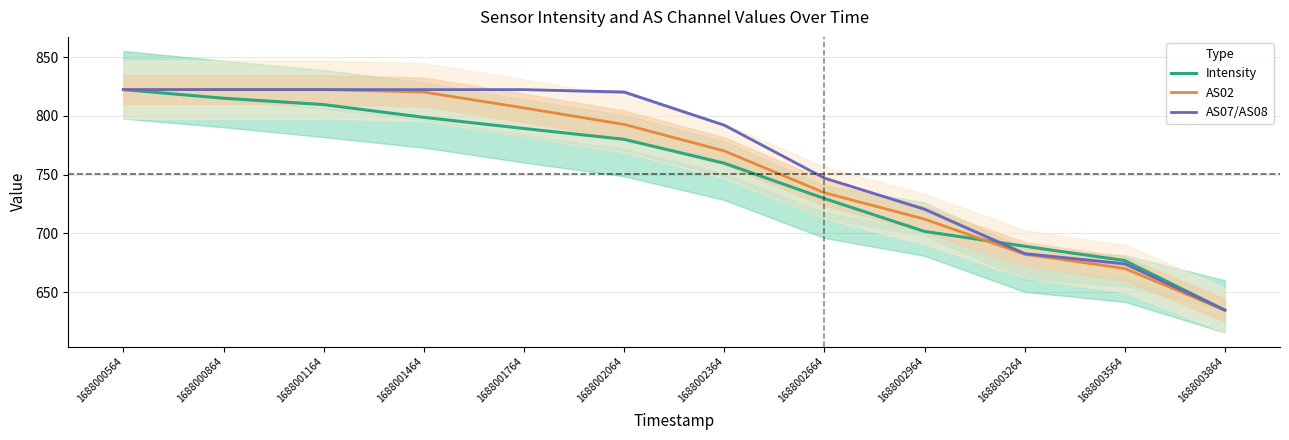

How many data points in AS02 are above 792?

6